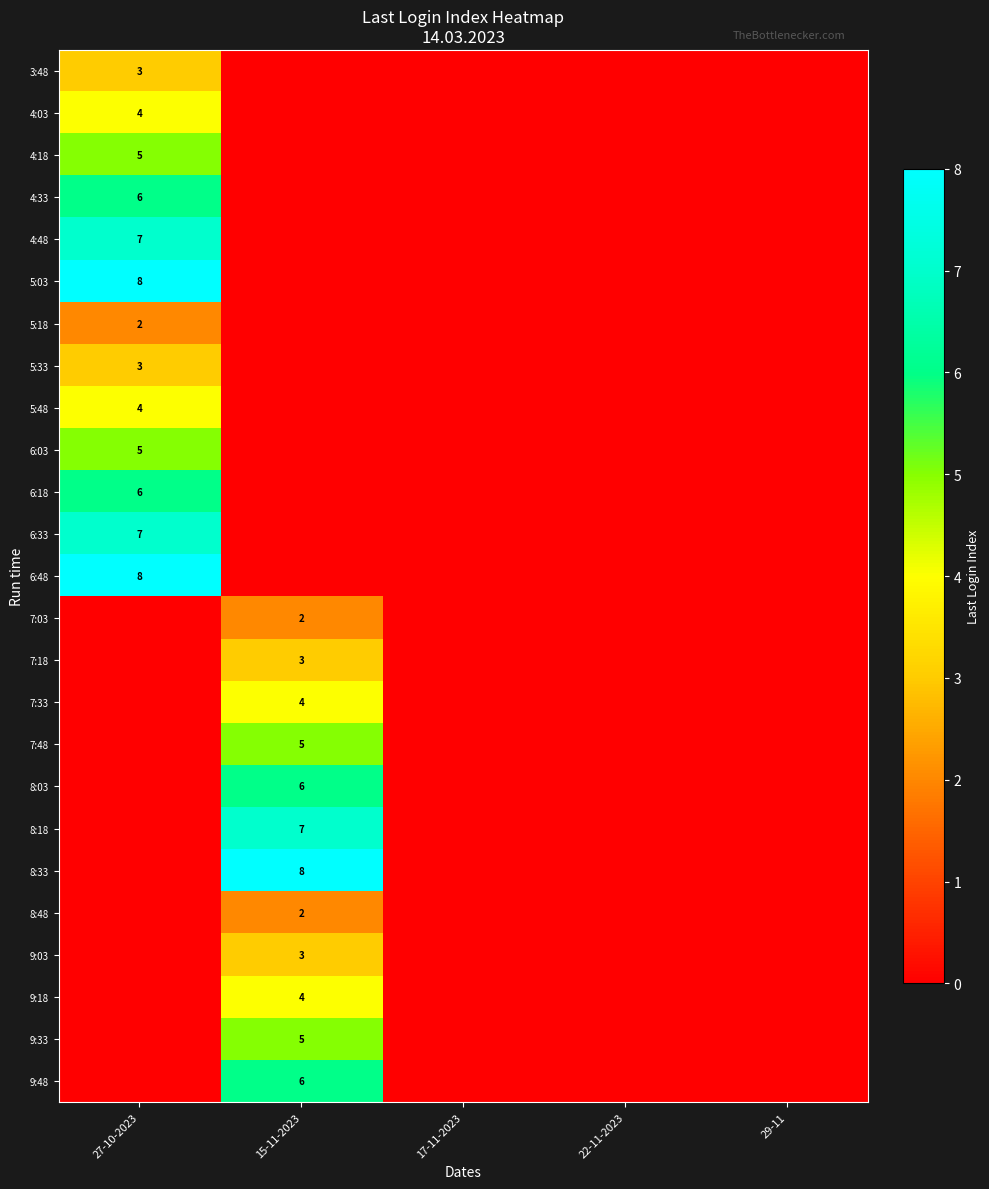

The 9:03 series shows 3 at 15-11-2023. True or false?

True